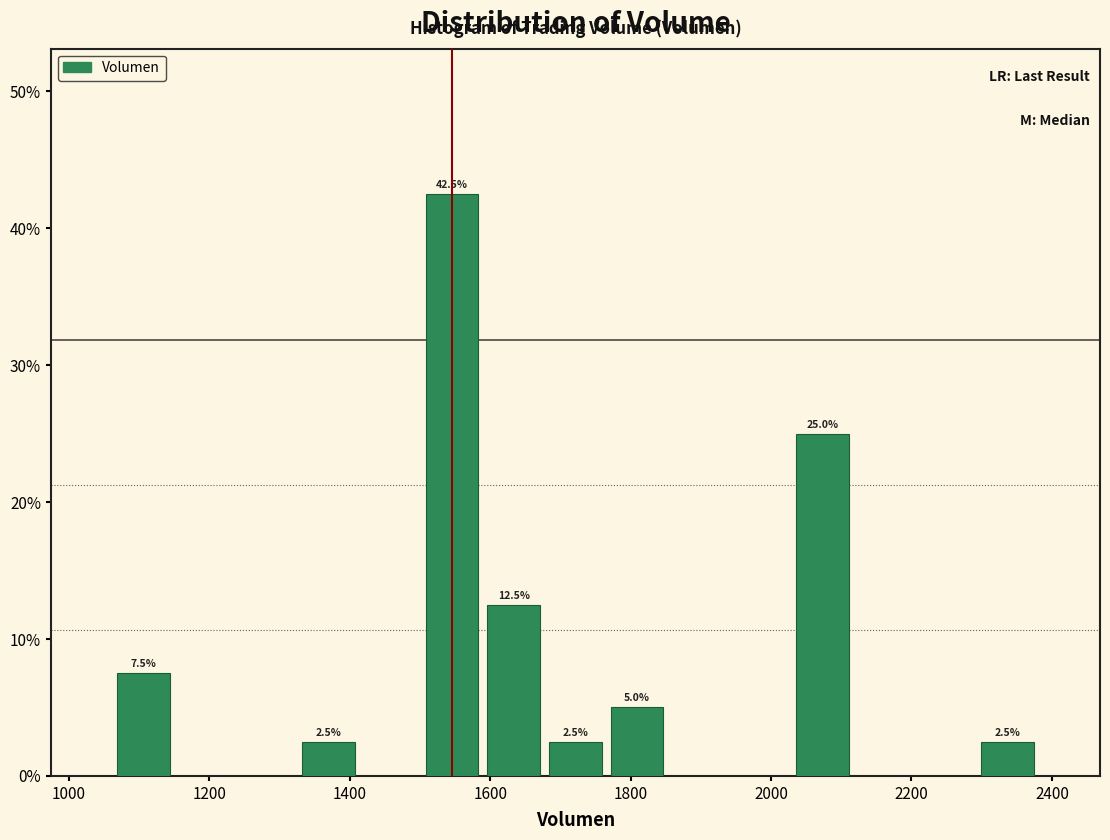

Over which range of the x-axis is the bar tallest?

1500 to 1580